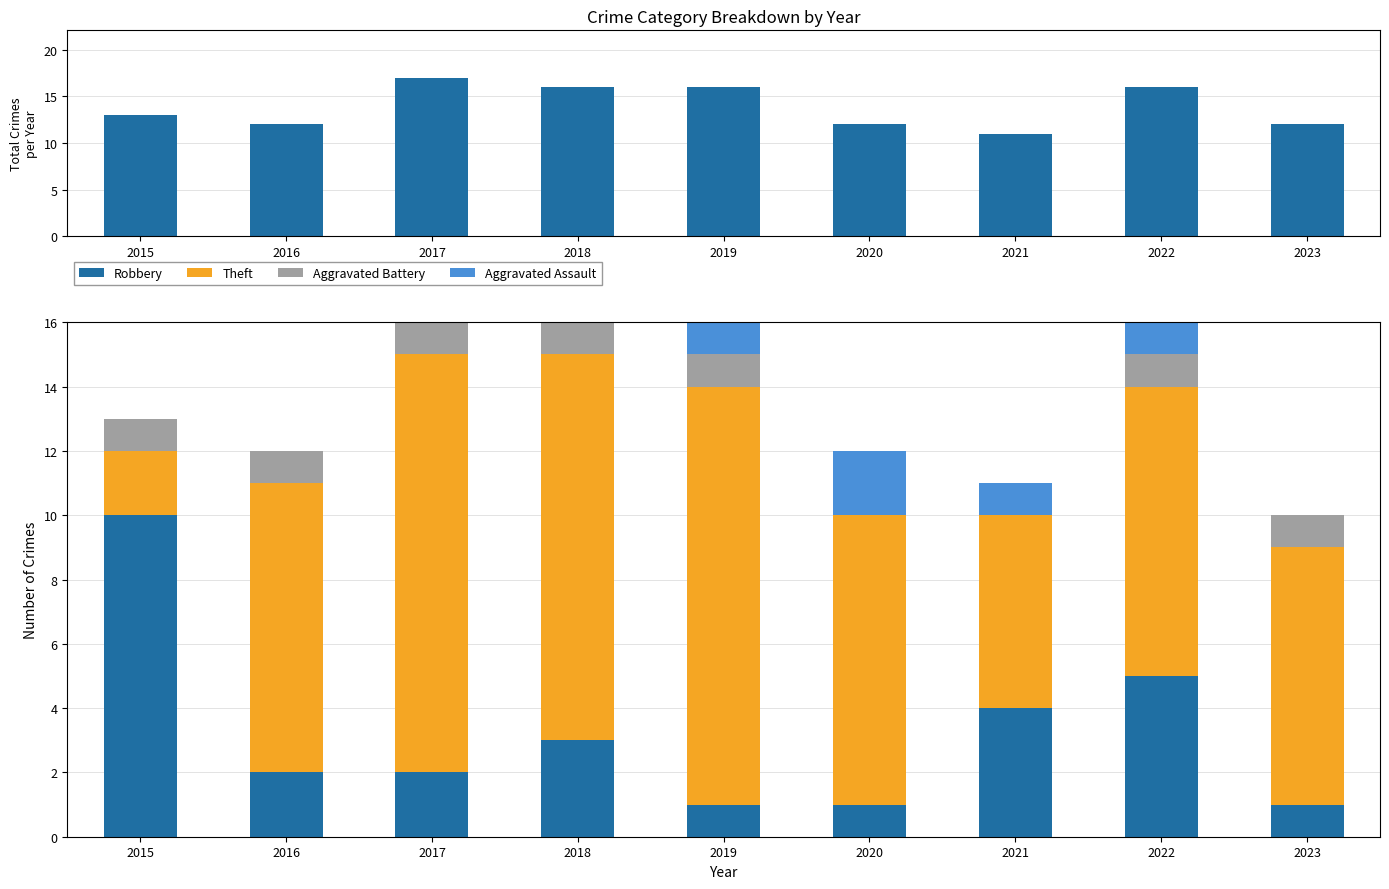

What is the difference between the Aggravated Battery values at 2022 and 2020?

1